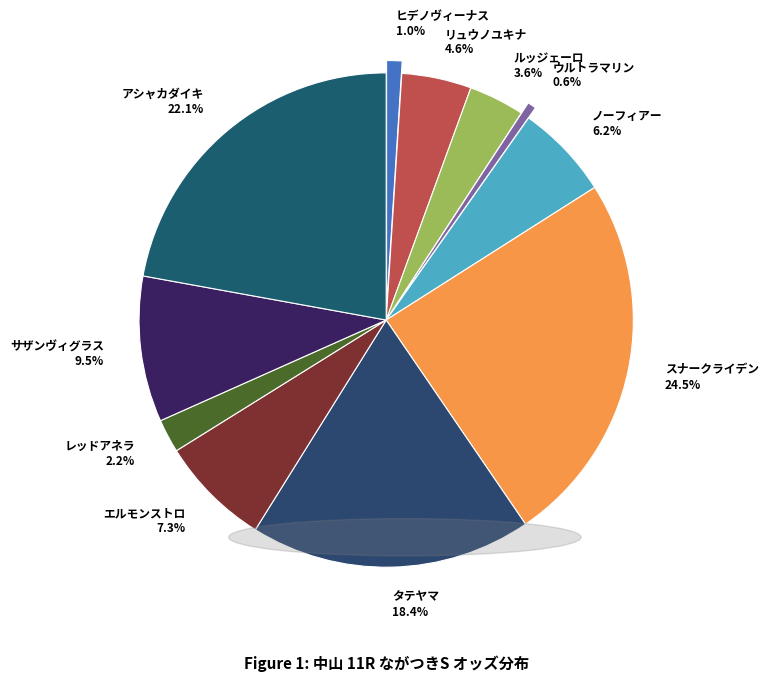

What portion of the pie excludes アシャカダイキ?

77.9%